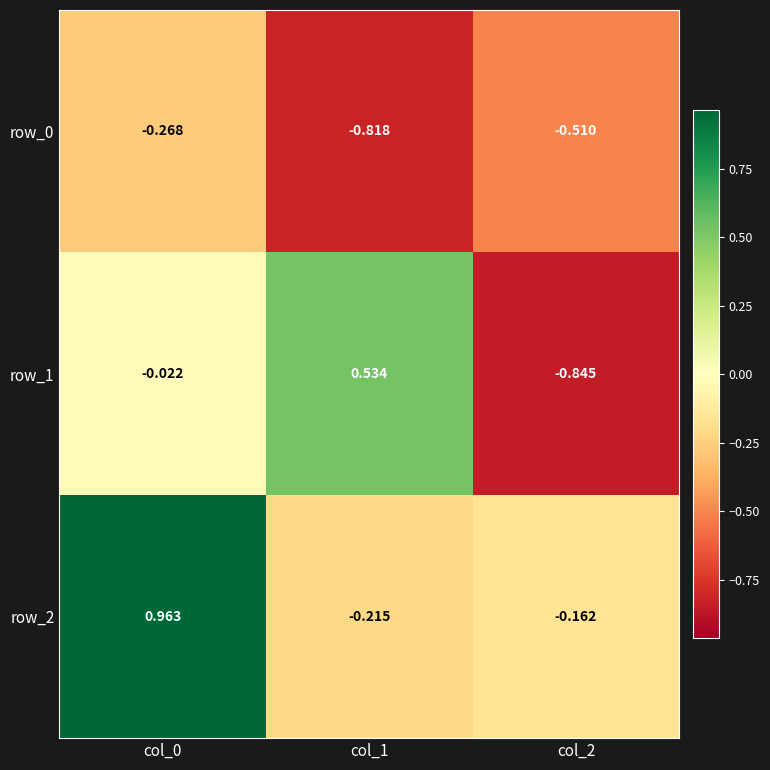

Is the value of row_2 at col_1 greater than the value of row_1 at col_2?

Yes